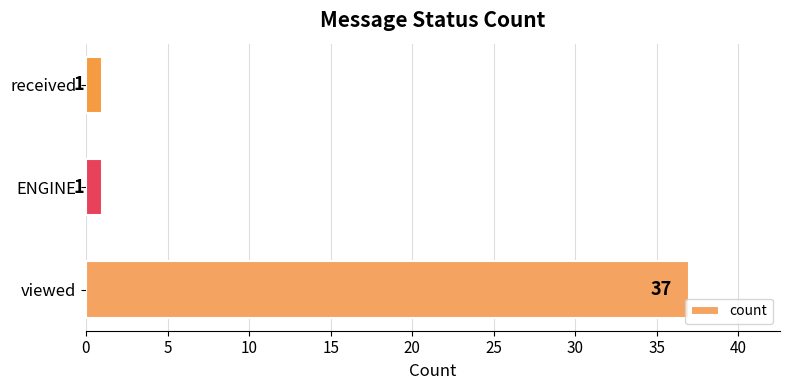

Is it true that the value at ENGINE is 1?

True